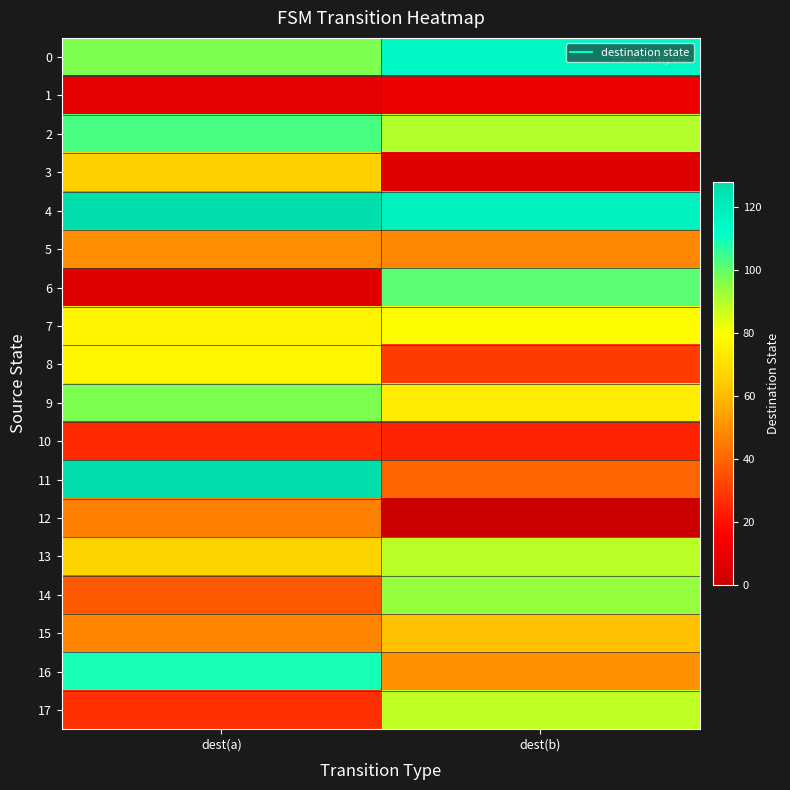

What is the spread (max minus min) of values at dest(a)?

121